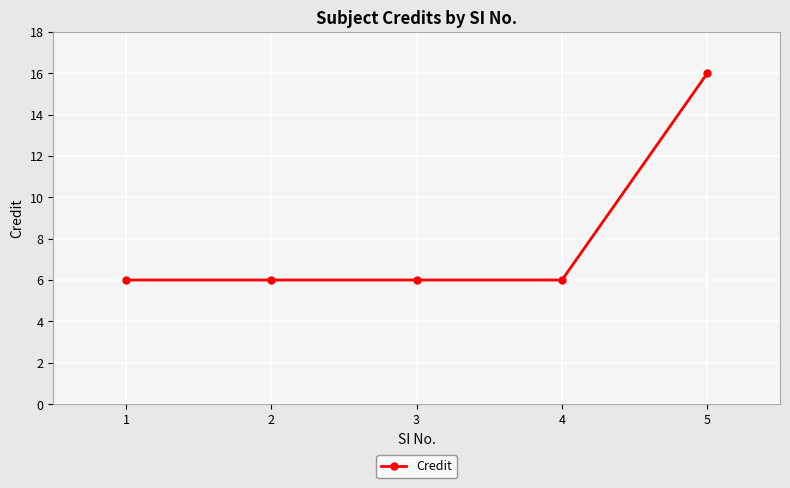

Is it true that the value at 3 is 10?

False